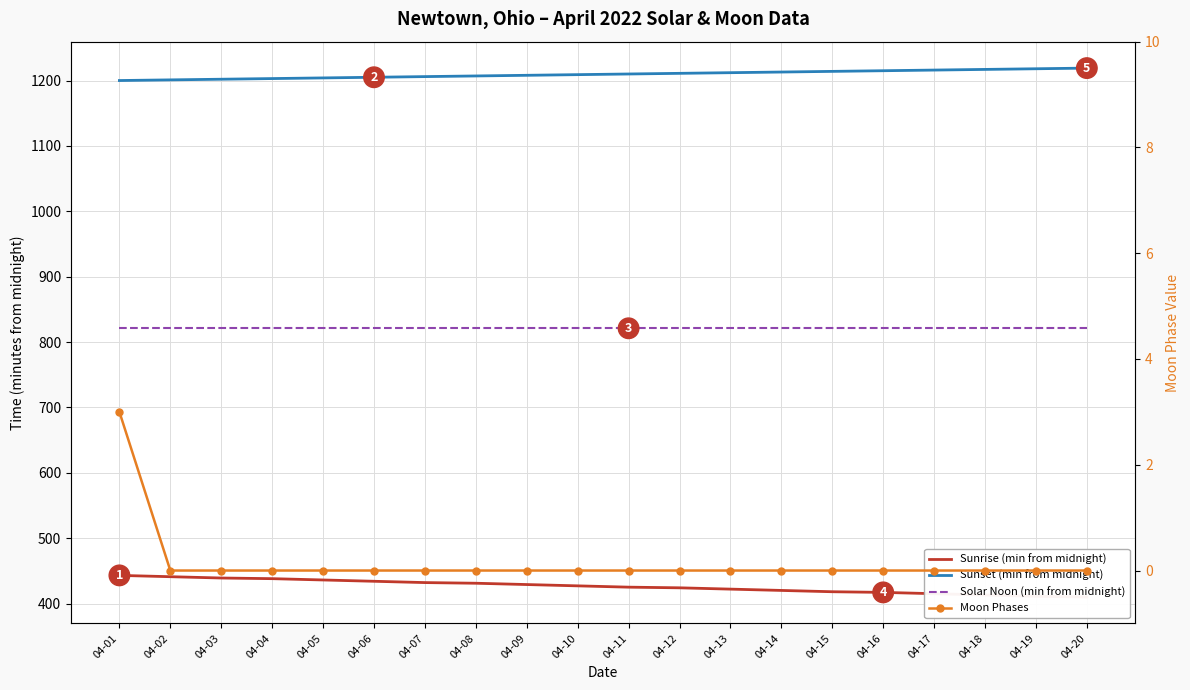

Between 04-01 and 04-07, which is larger?

04-01